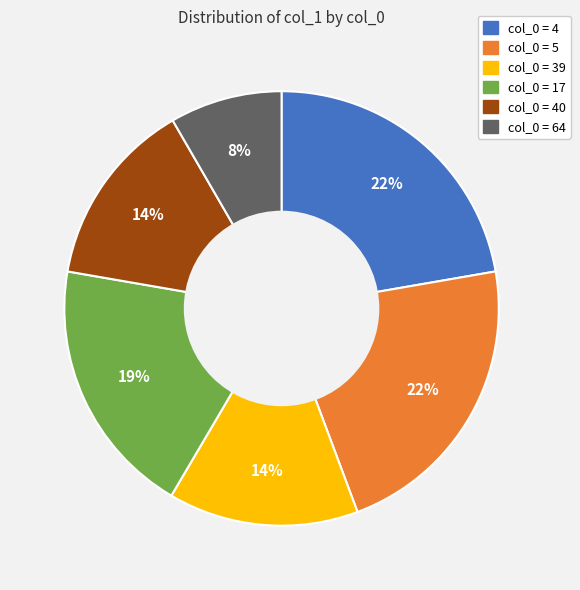

To the nearest percent, what is the difference between the largest and smallest slice percentages?

14%